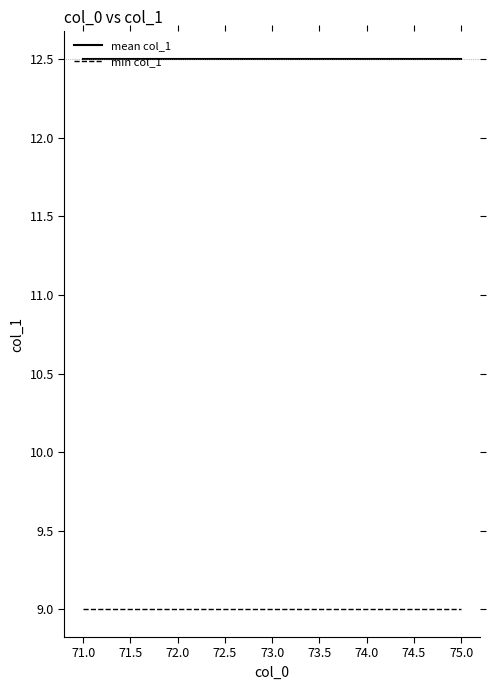

Which series has the largest total across all categories?

mean col_1